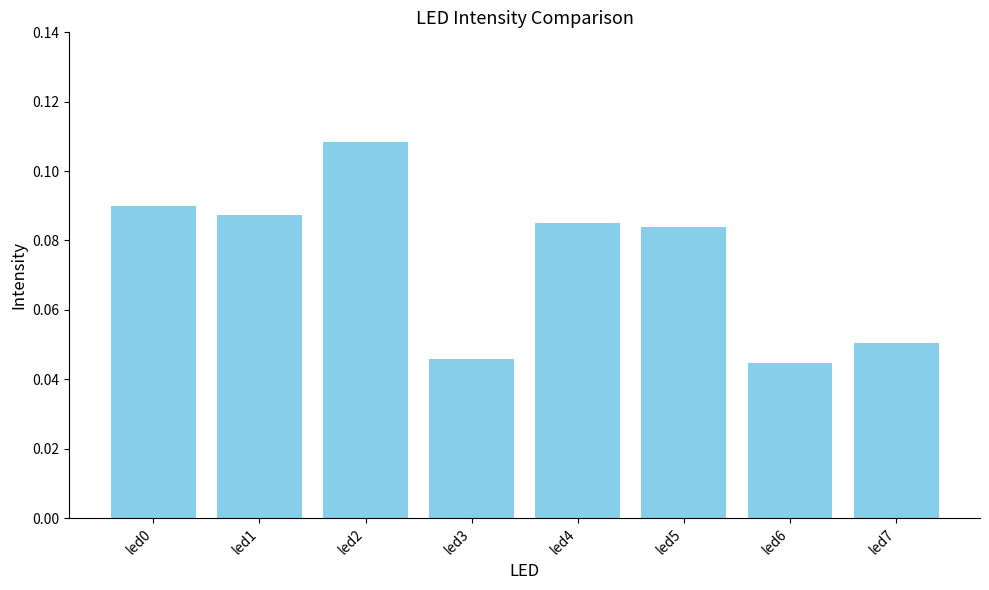

What is the sum of all values?

0.6